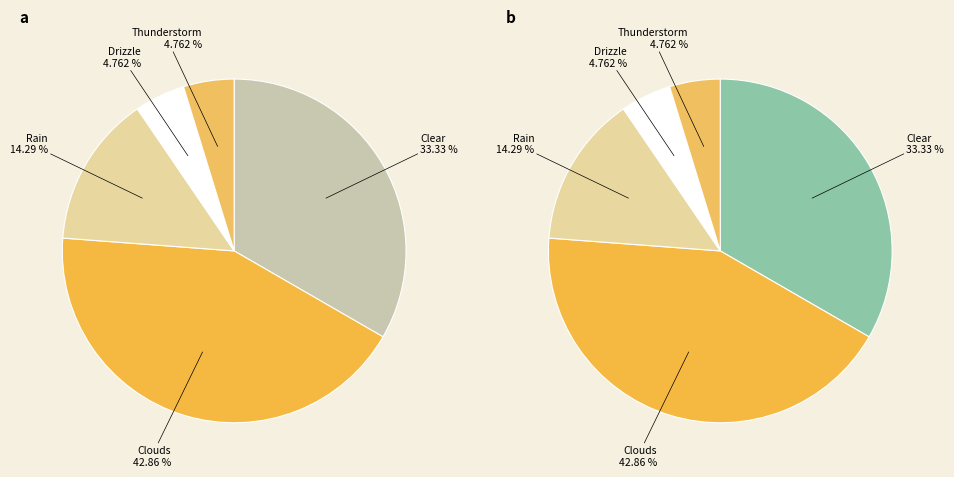

Is Rain the majority of the pie?

No